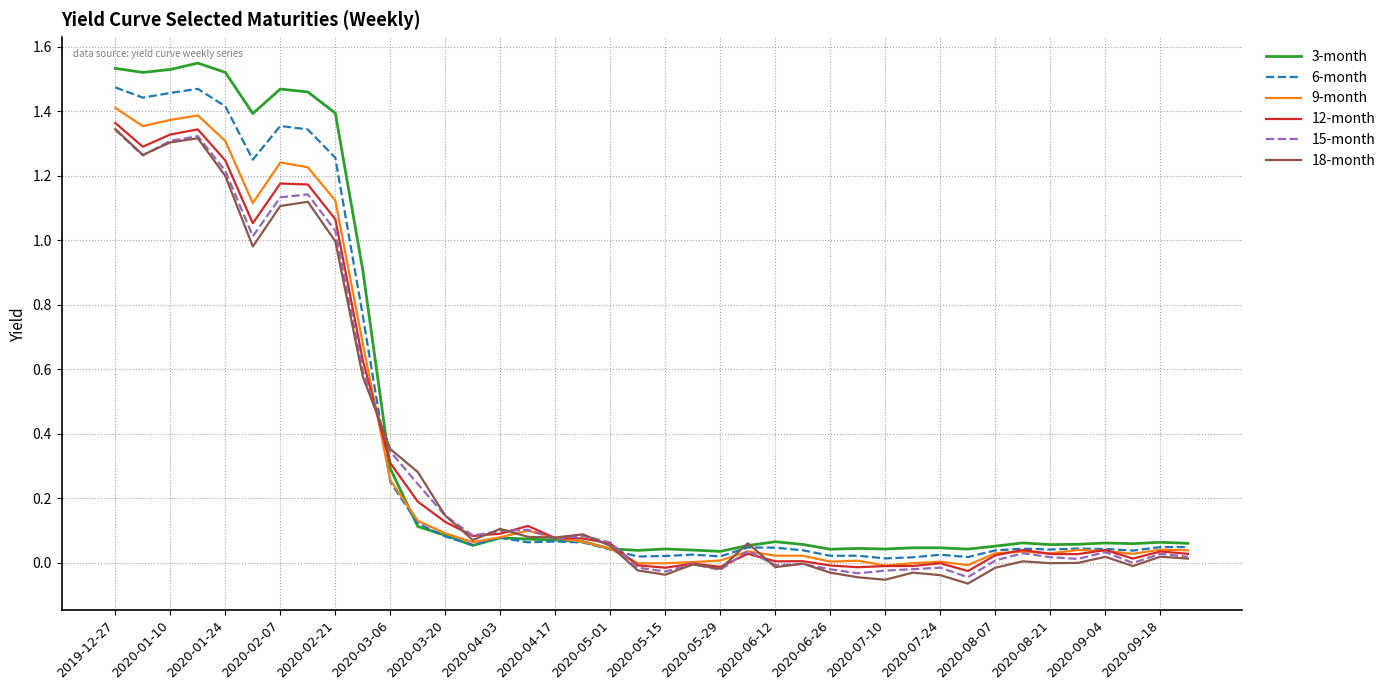

Which series has the largest range (max minus min)?

3-month